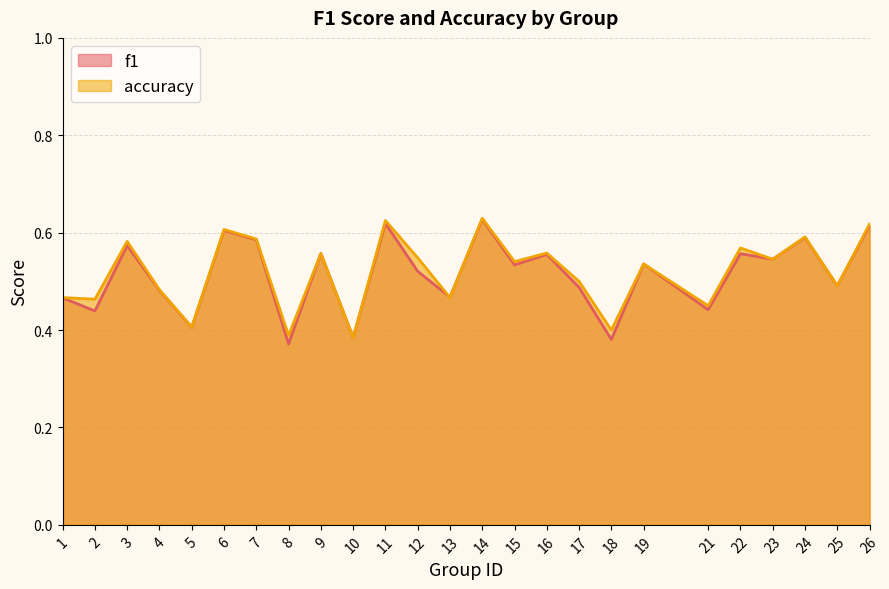

What is the difference between the maximum and minimum values in the f1 series?

0.3